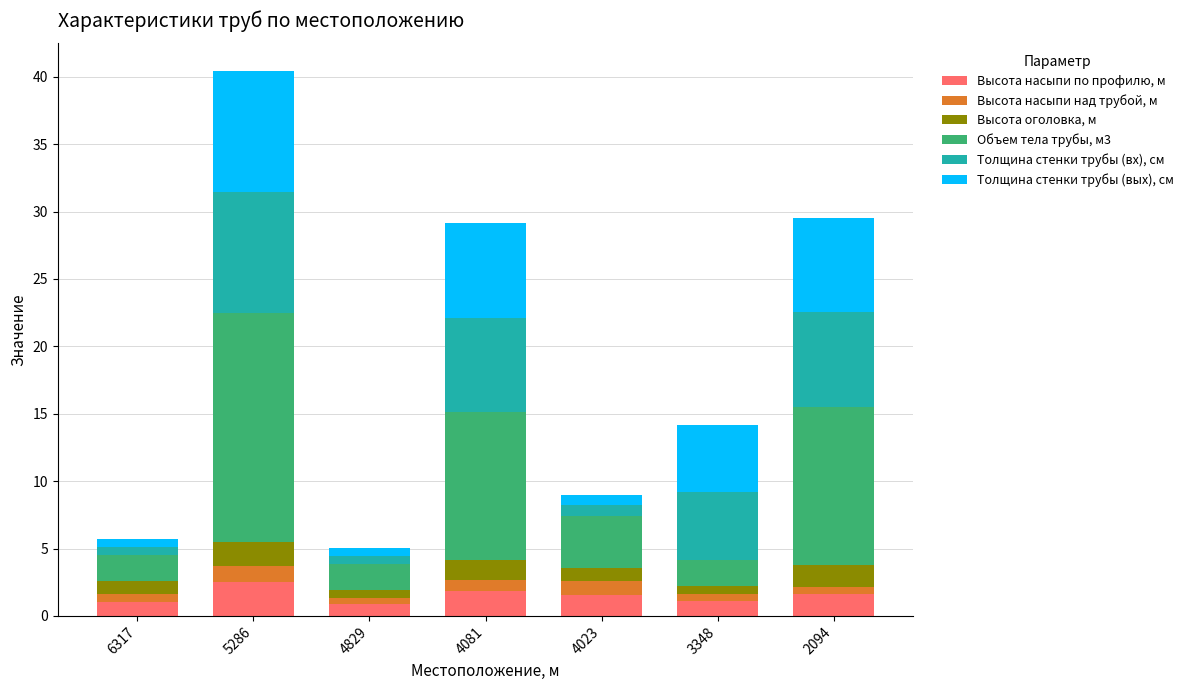

How many series are shown in this chart?

6